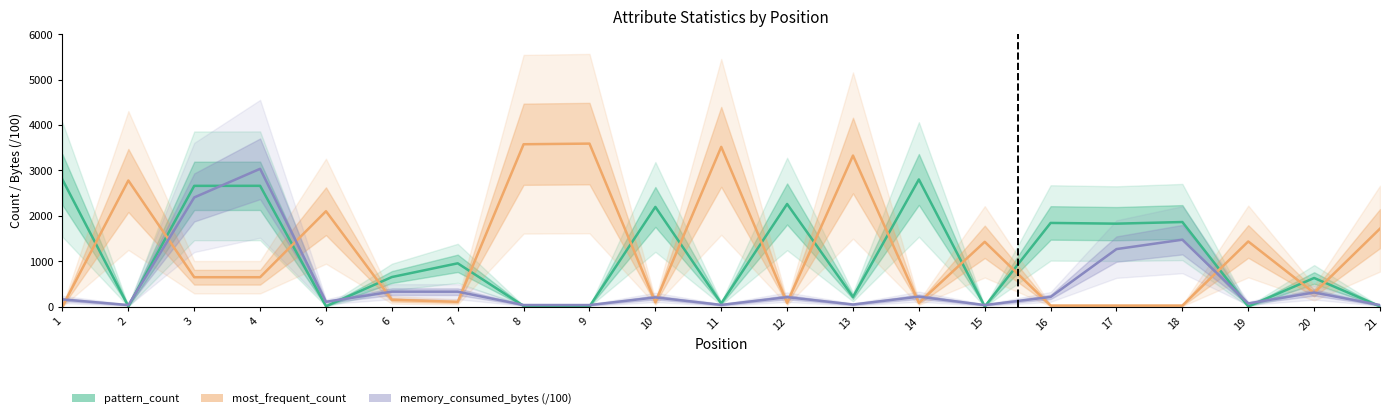

True or false: most_frequent_count has more than 1 interior local peaks.

True